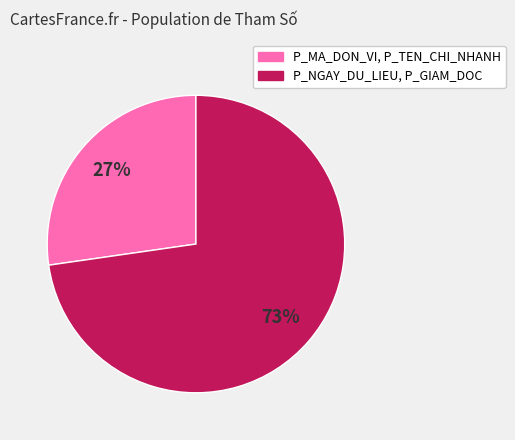

To the nearest percent, what is the average slice percentage?

50%